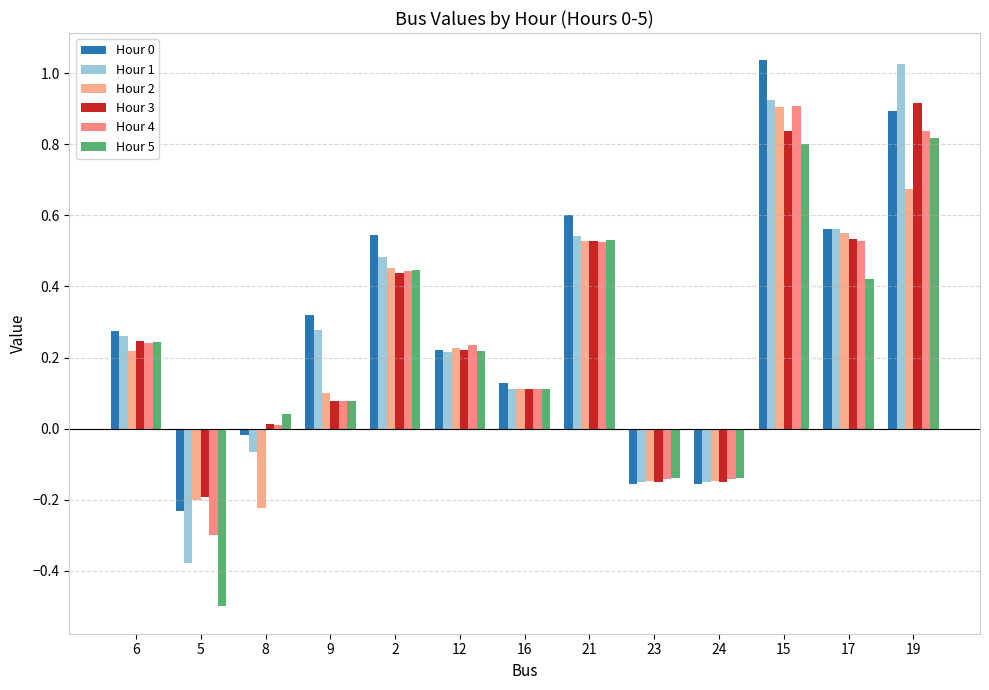

Which label corresponds to the smallest value in the chart?

5